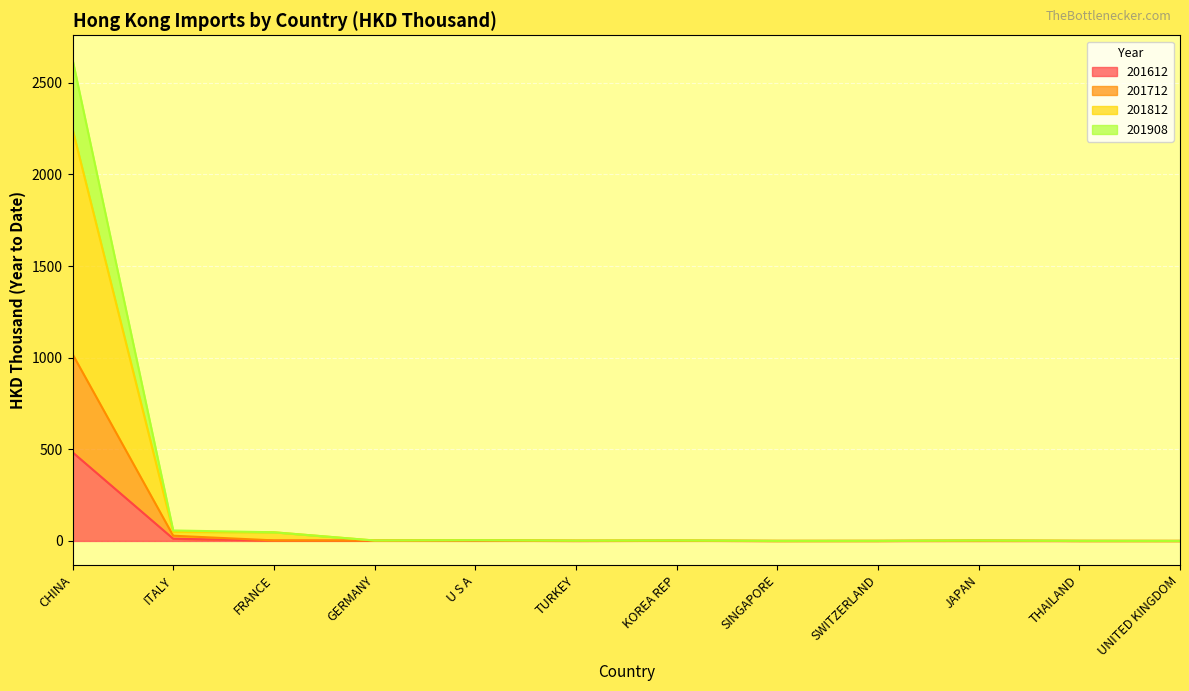

At which category is the sum across all series the highest?

CHINA